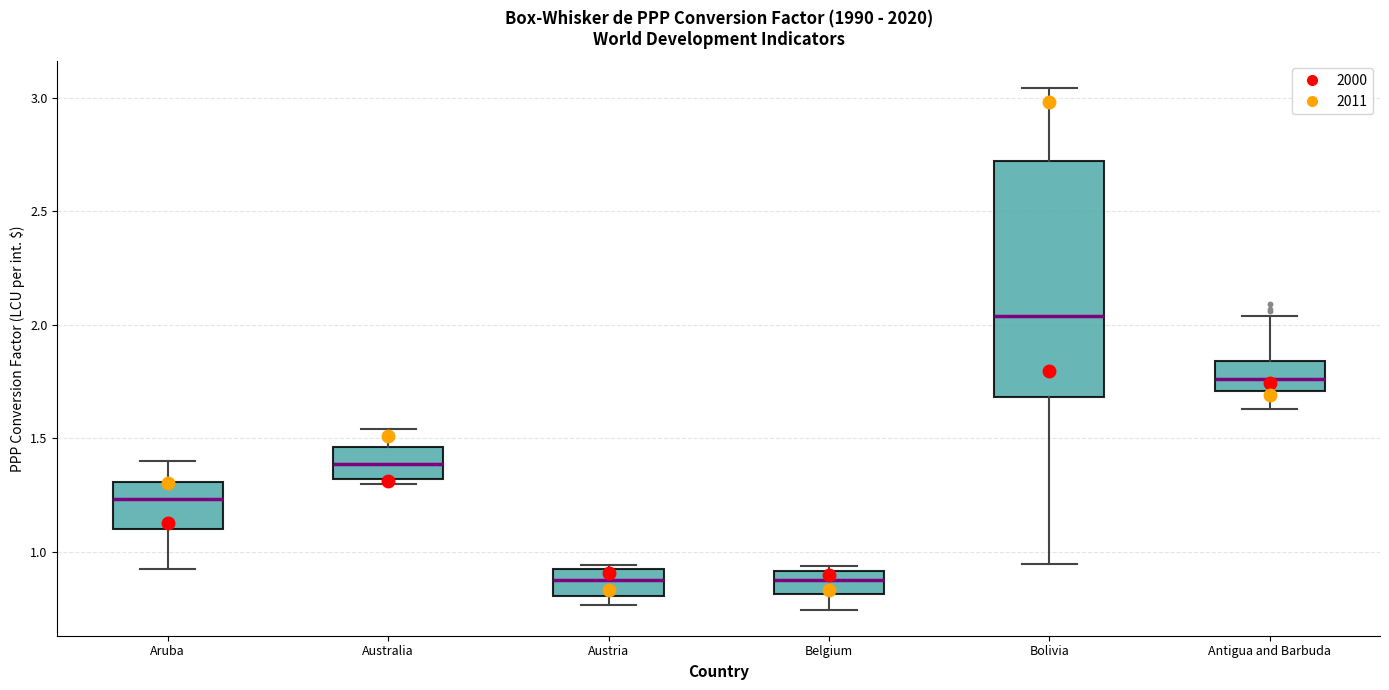

Where does the median line of the box for Australia sit on the y-axis? The values are not printed on the chart, so give them approximately, as read against the axis.

1.40